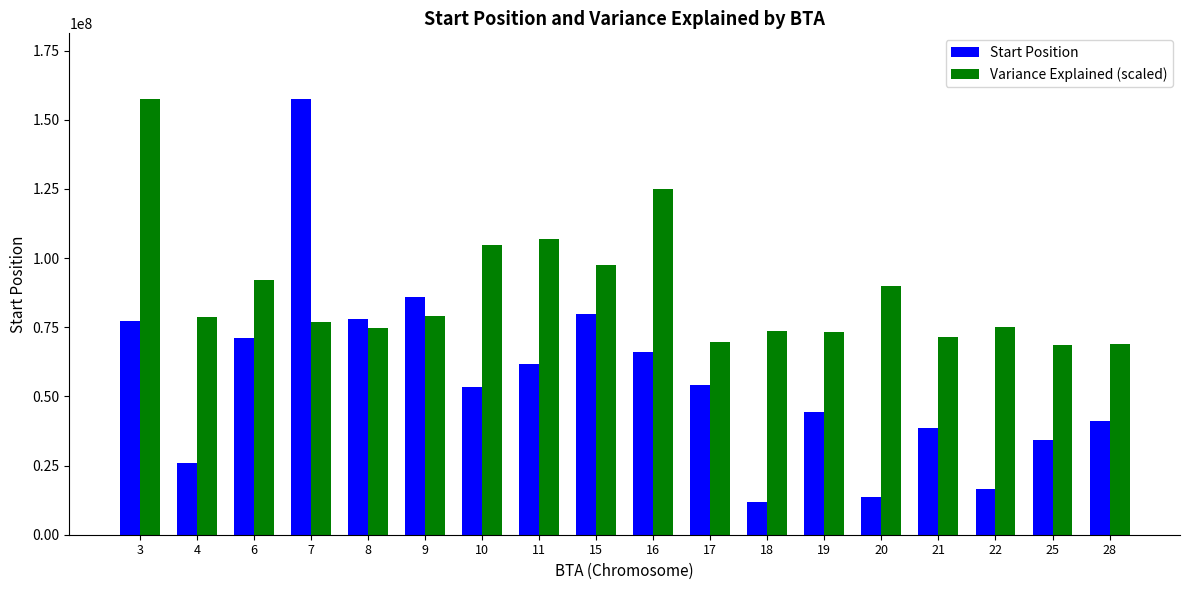

Which series changed the most between 10 and 11?

Start Position